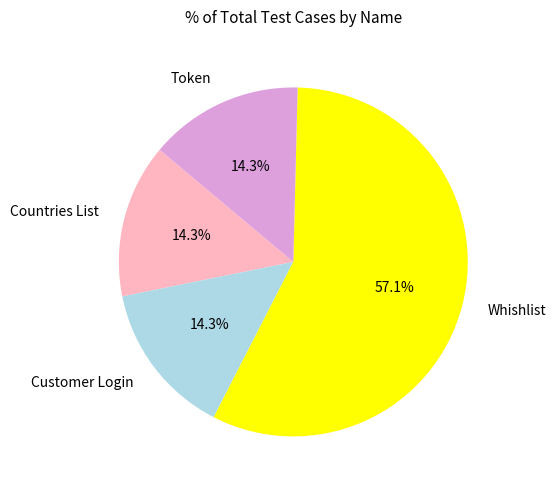

What is the largest slice in the pie chart?

Whishlist